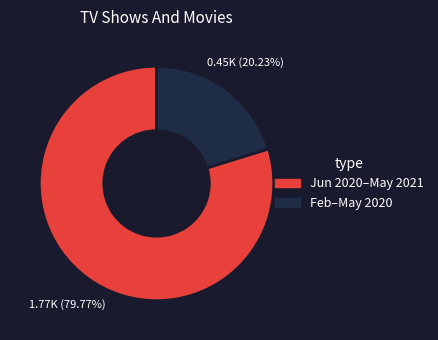

Does any single category account for the majority?

Yes